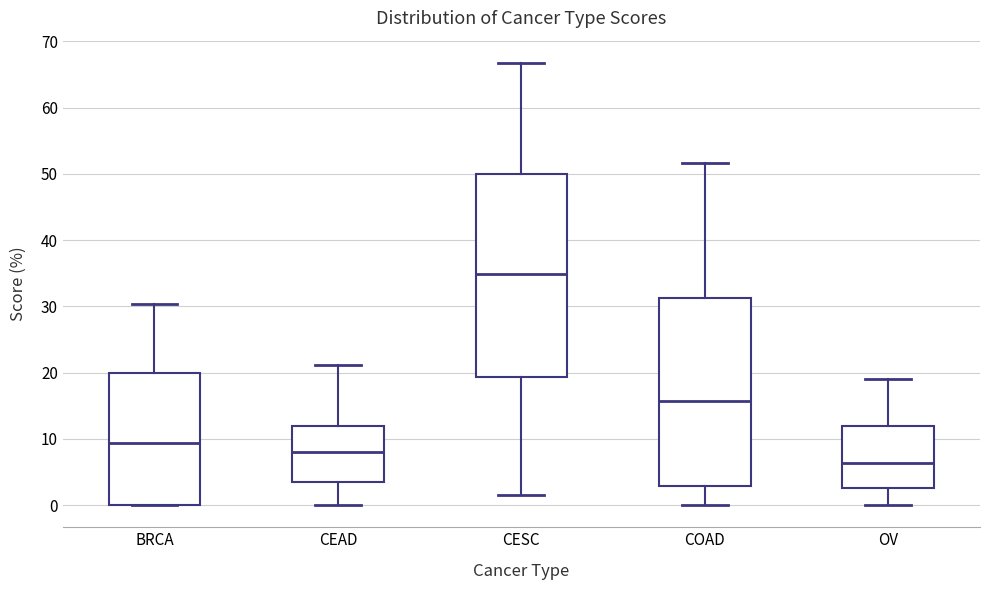

Comparing the boxes themselves (not the whiskers), which one is the tallest?

CESC